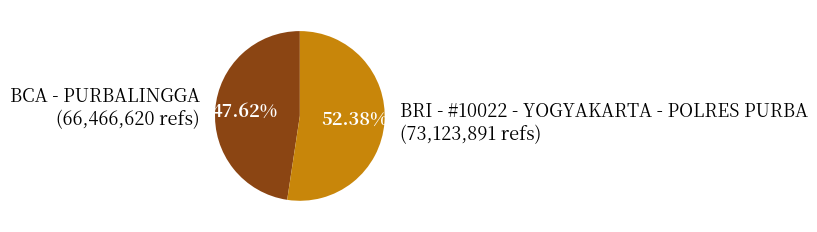

Is there any slice that represents more than half of the pie?

Yes